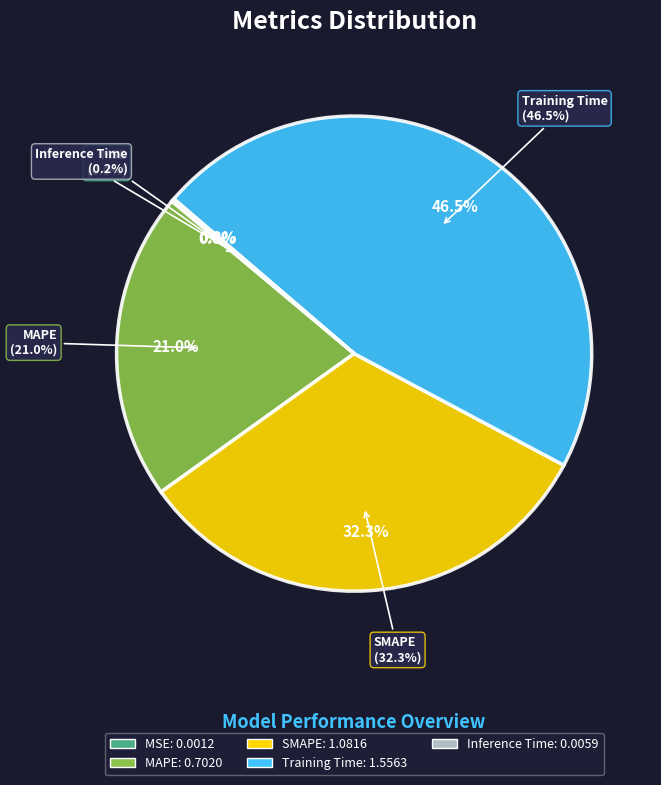

How many slices are in this pie chart?

5